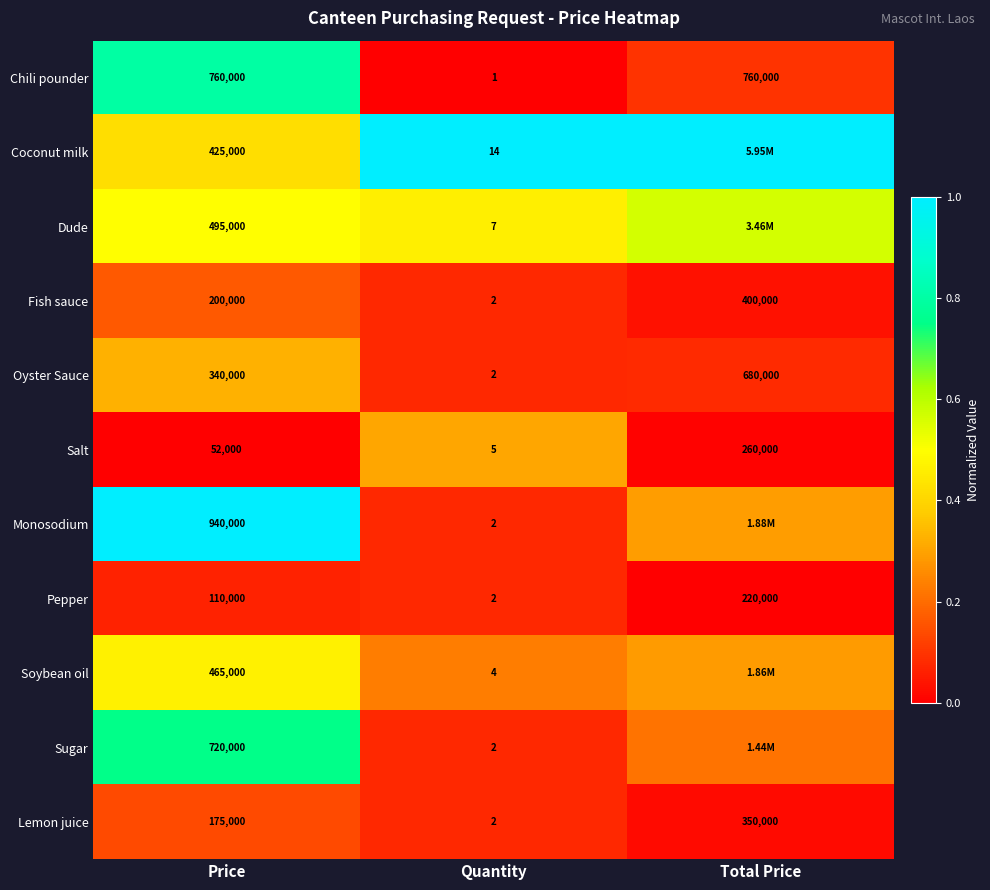

At which label is Pepper closest to 110001?

Price